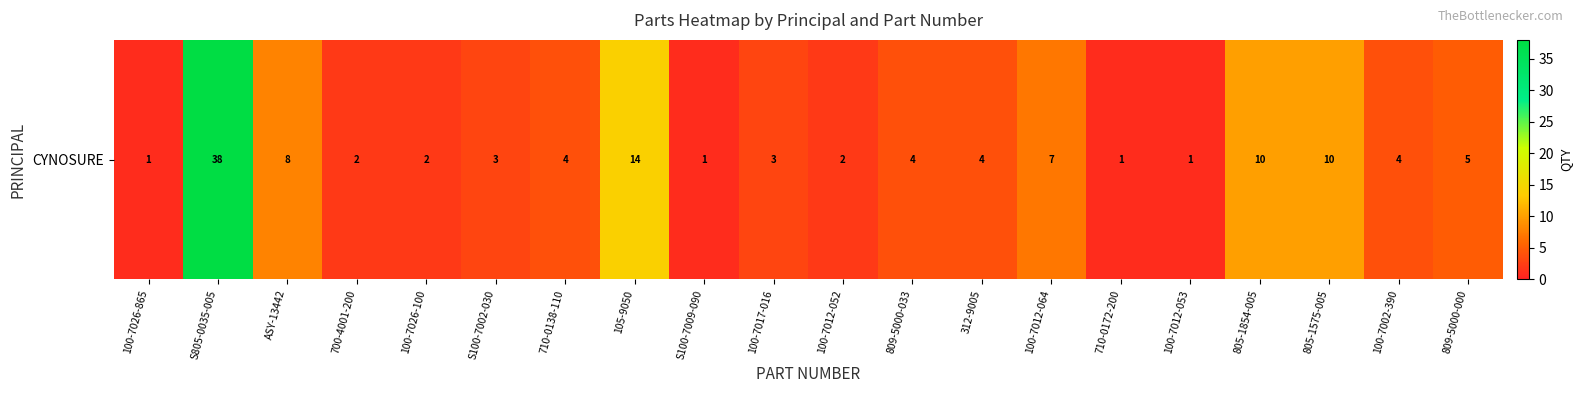

True or false: the data shows 4 at S100-7002-030.

False